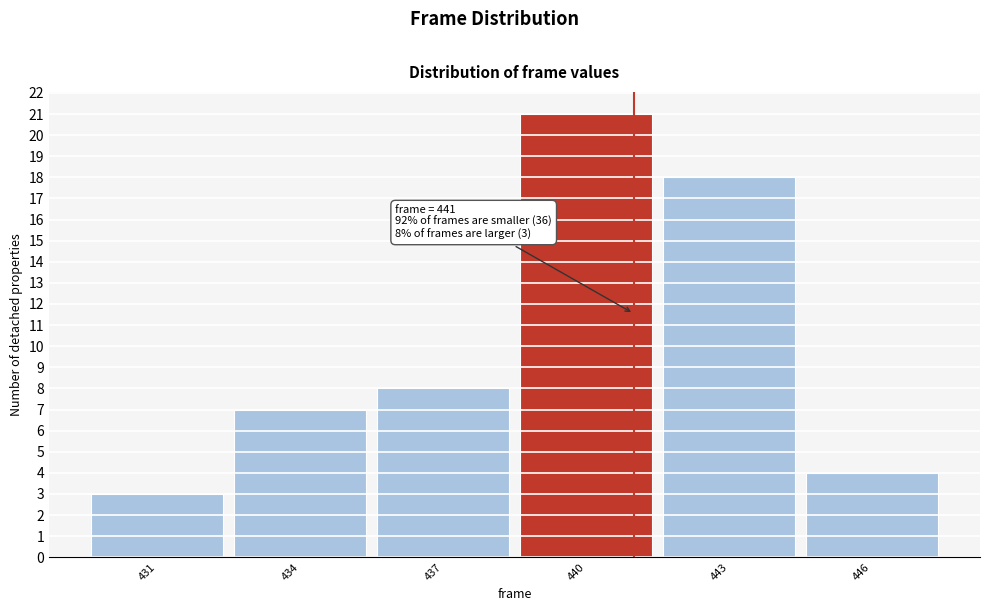

Which range on the x-axis has the tallest bar?

438.5 to 441.5